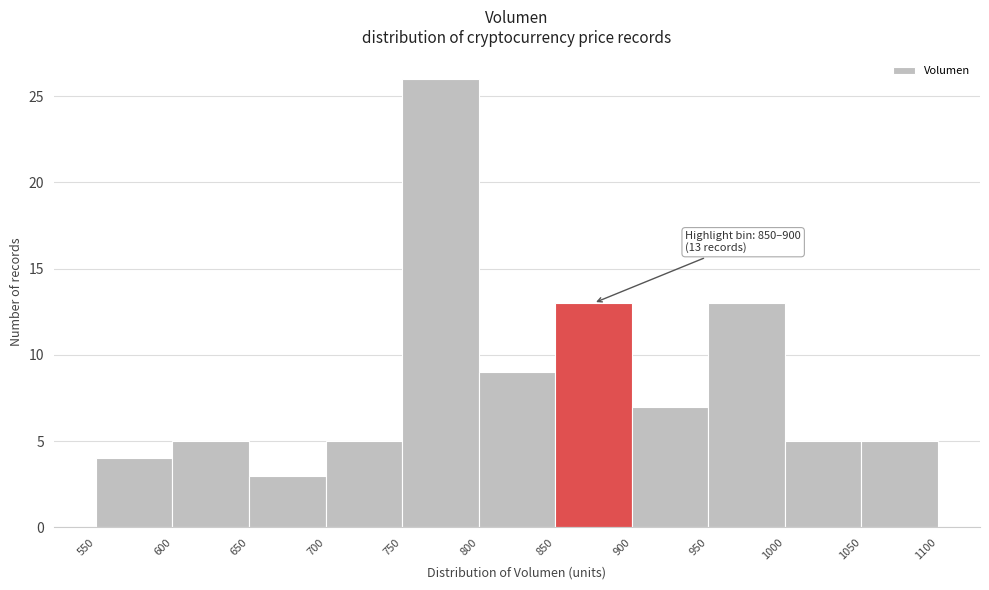

Over which range of the x-axis is the bar tallest?

750 to 800